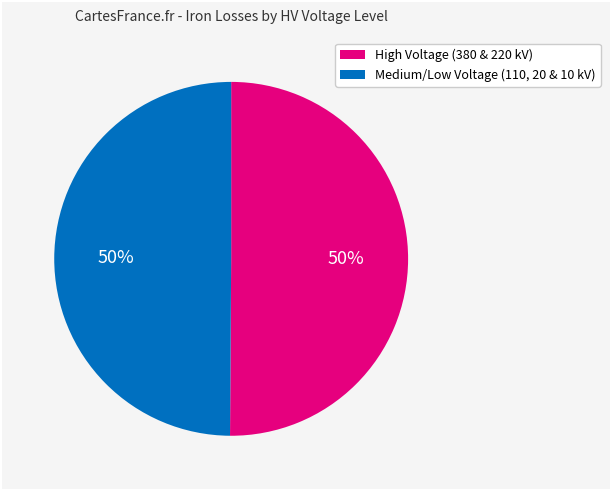

How many slices are in this pie chart?

2